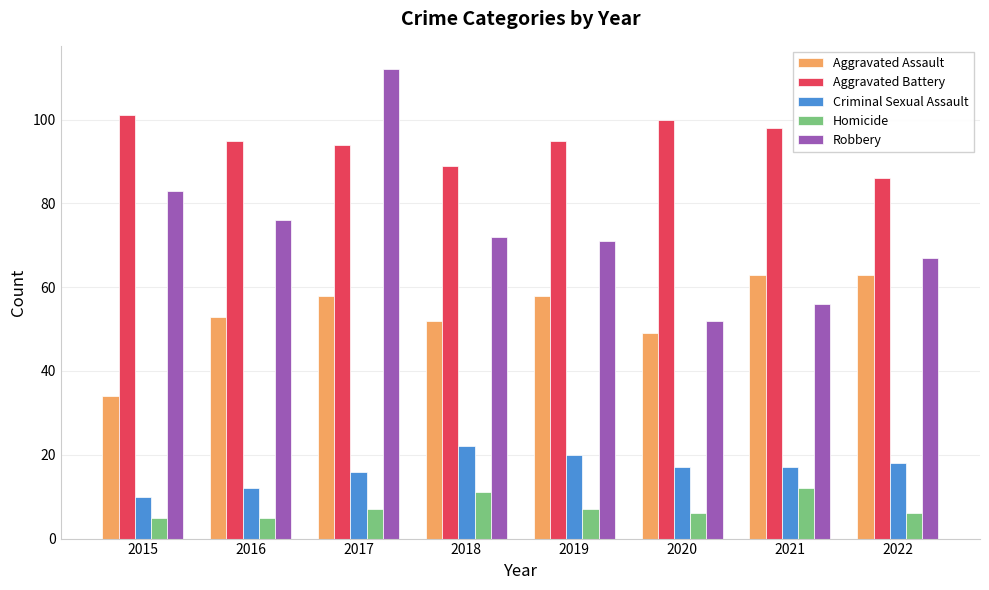

What is the minimum value shown in the chart?

5